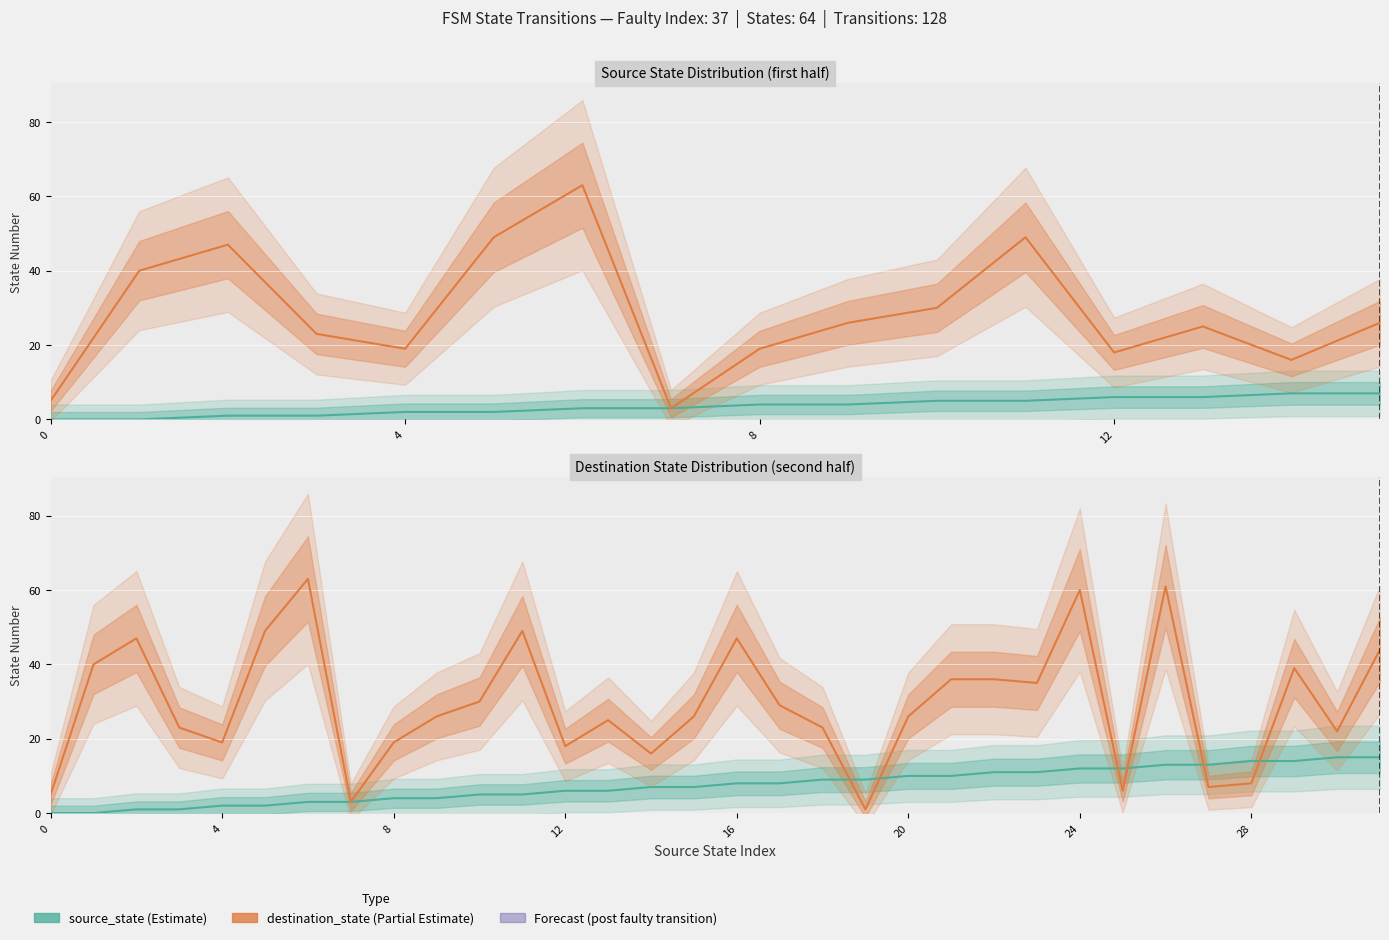

Which series ends up on top after the final intersection of source_state and destination_state?

destination_state